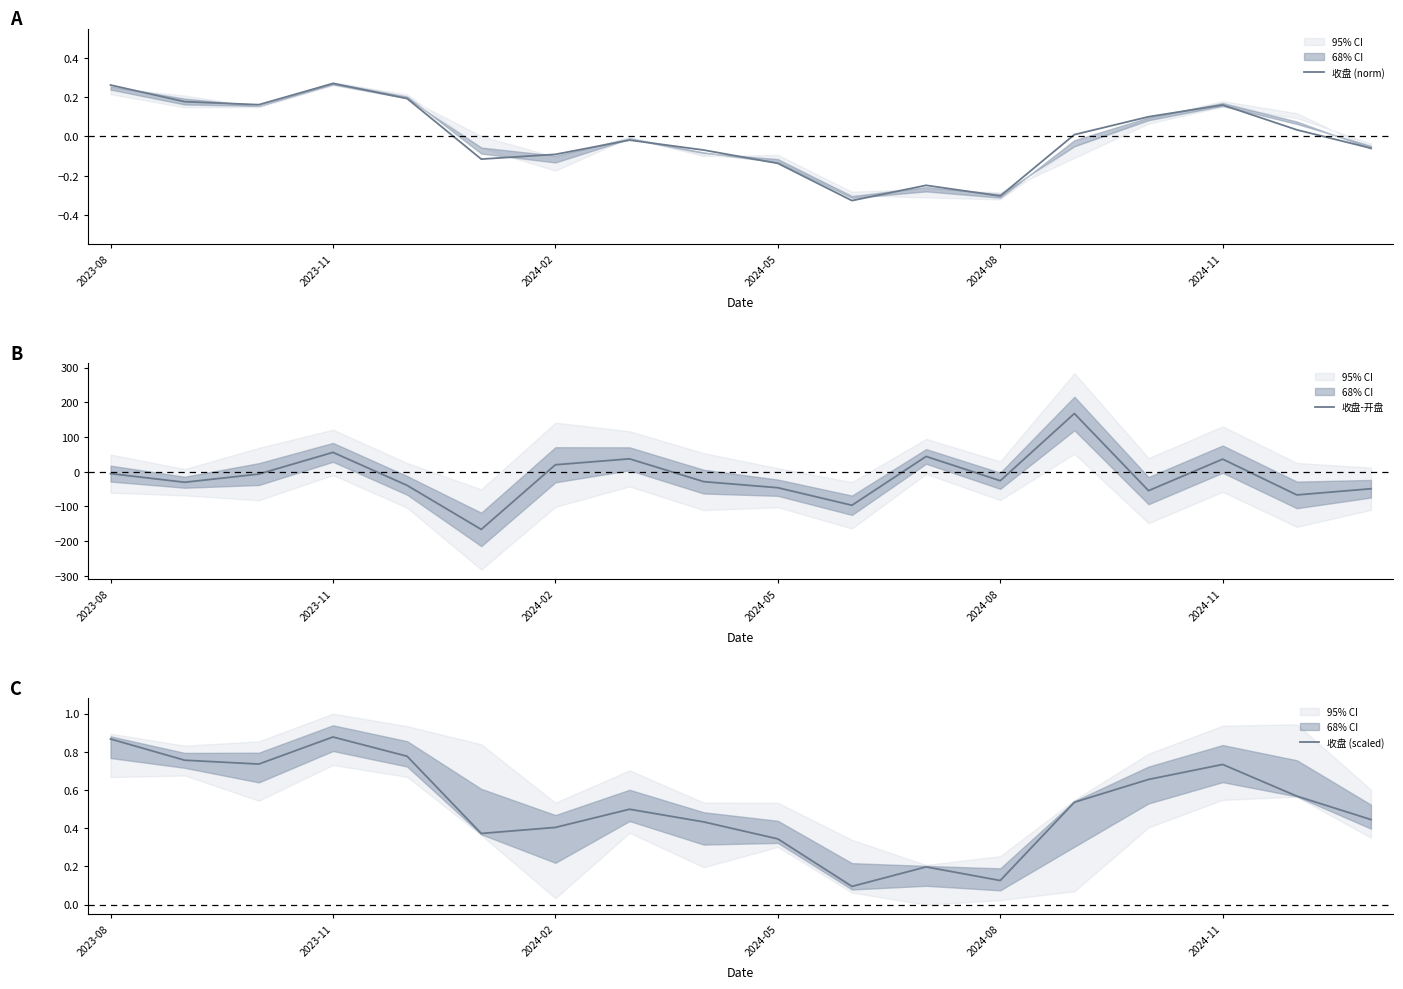

How many lines are shown in the chart?

3